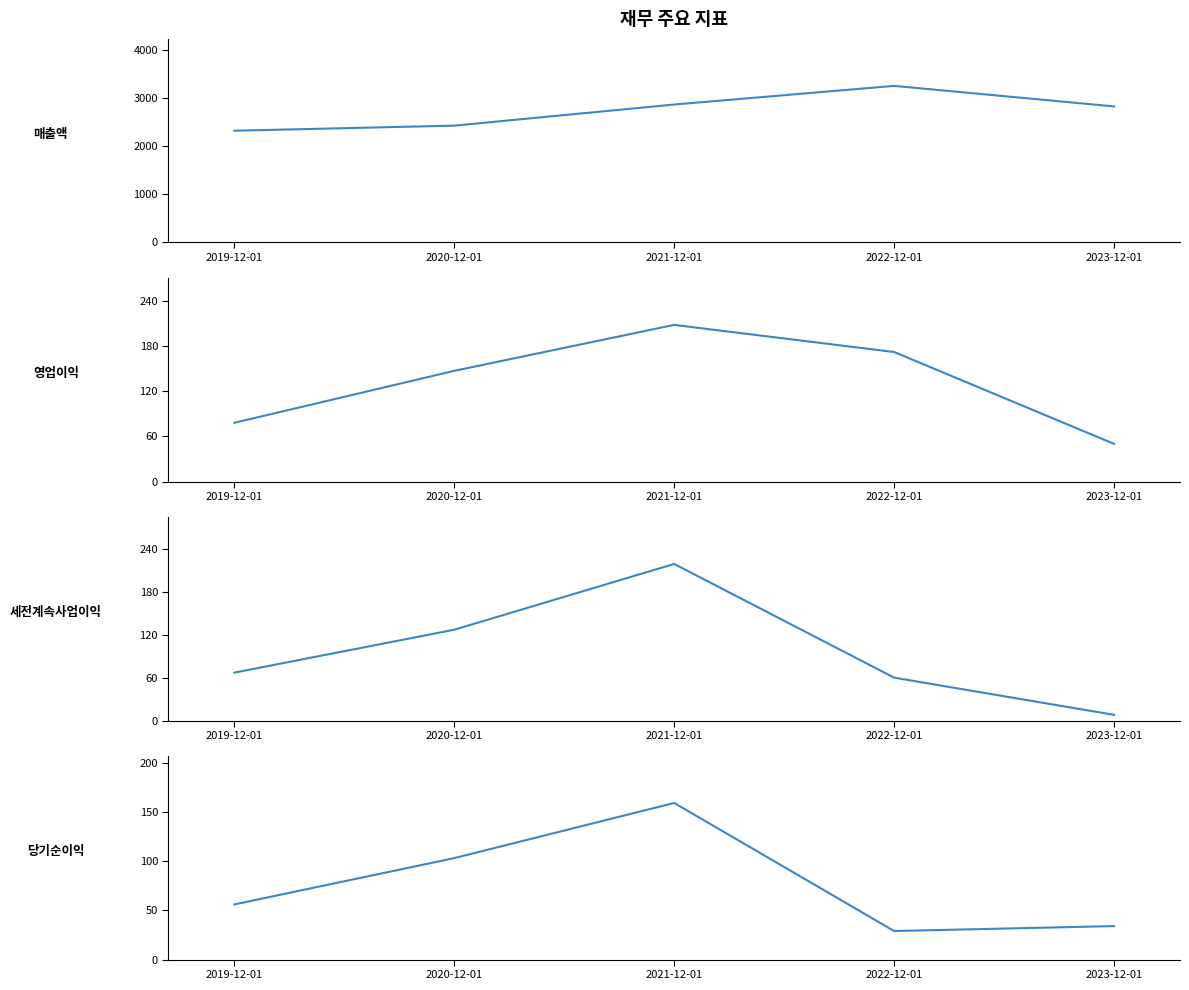

How many distinct data groups are displayed?

4